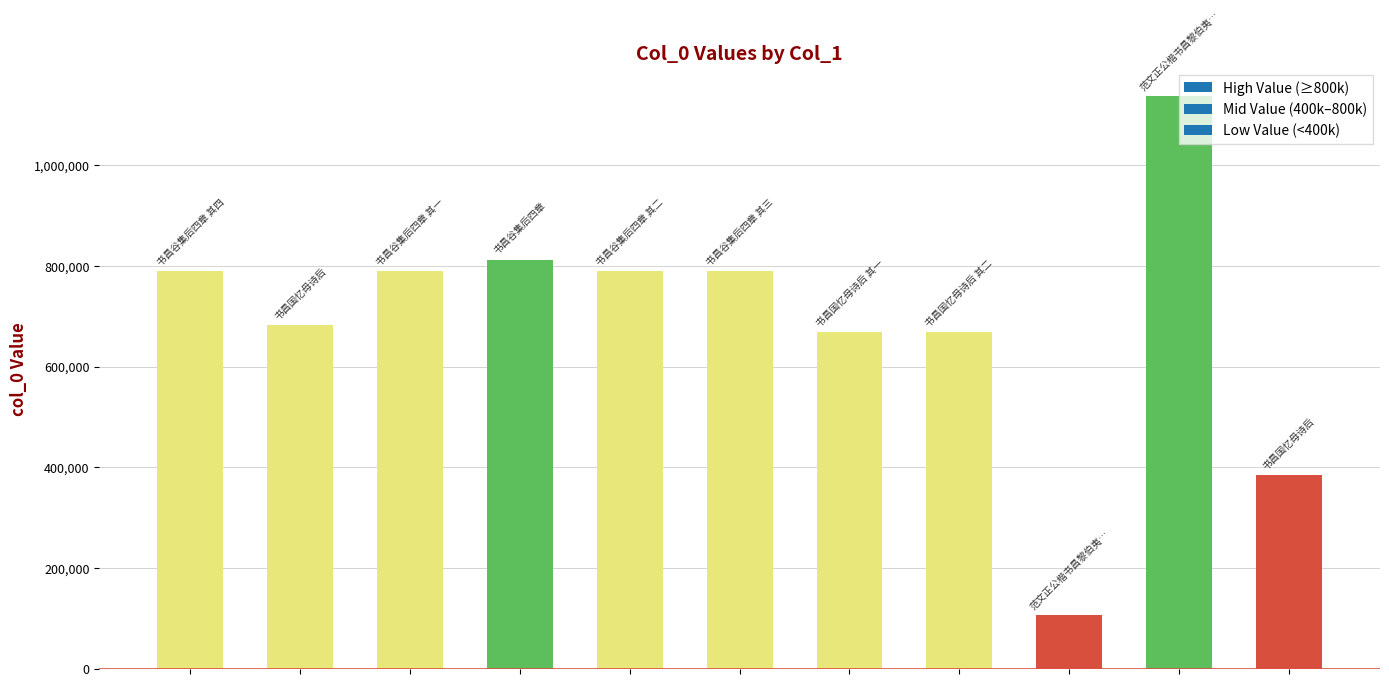

What is the difference between the maximum and minimum values?

1029377